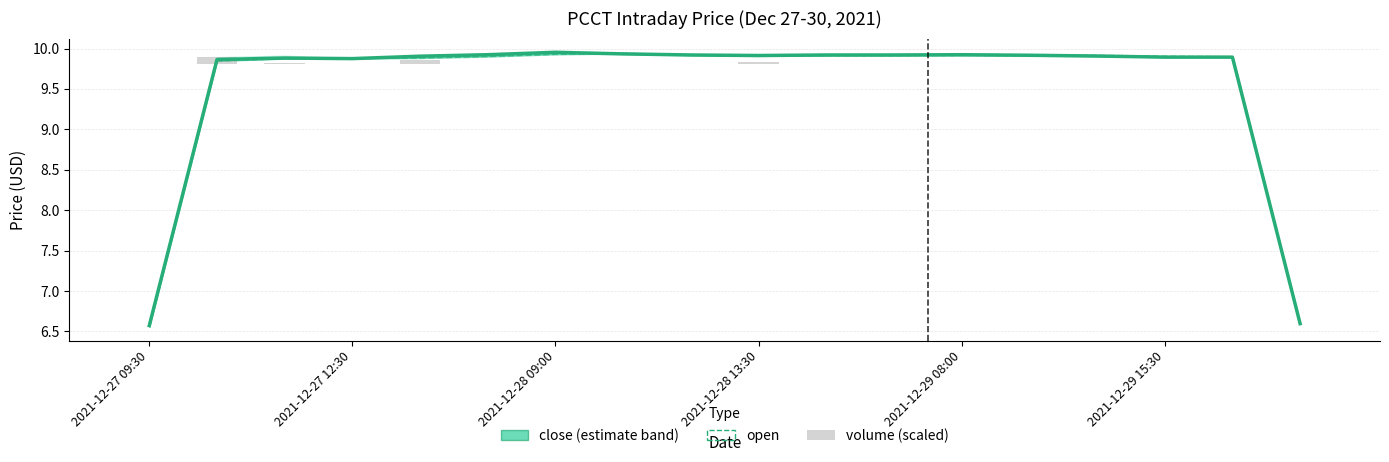

Is it true that volume (scaled) equals 0.1 at 2021-12-27 12:30?

False